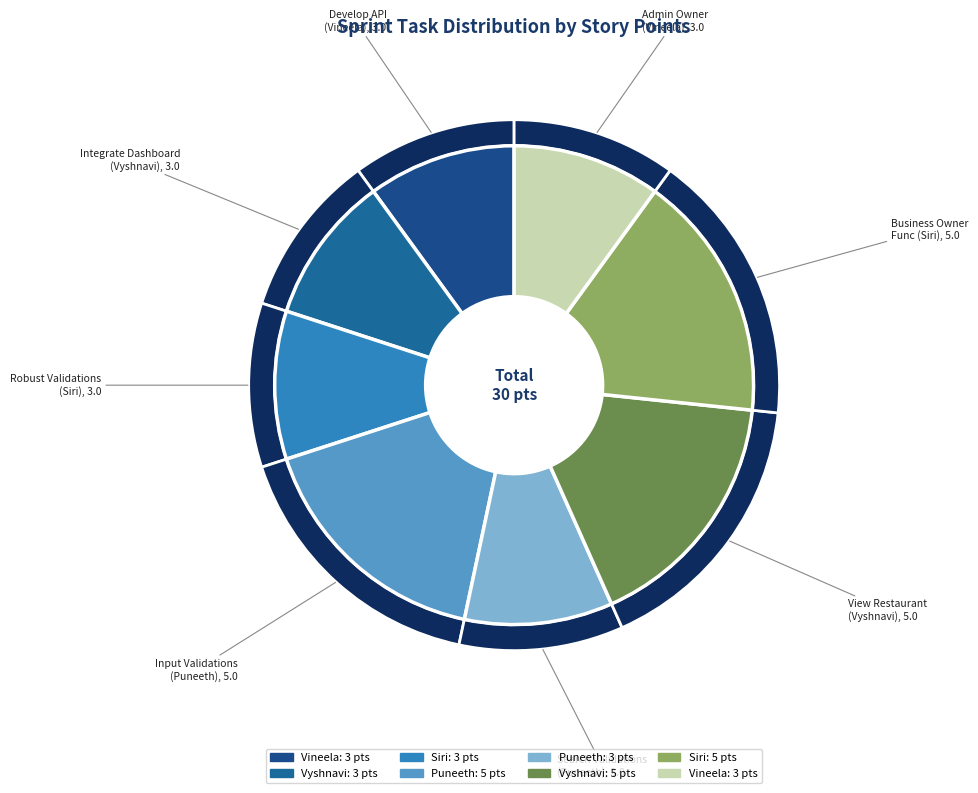

What is the largest slice in the pie chart?

Add input validations and error handling